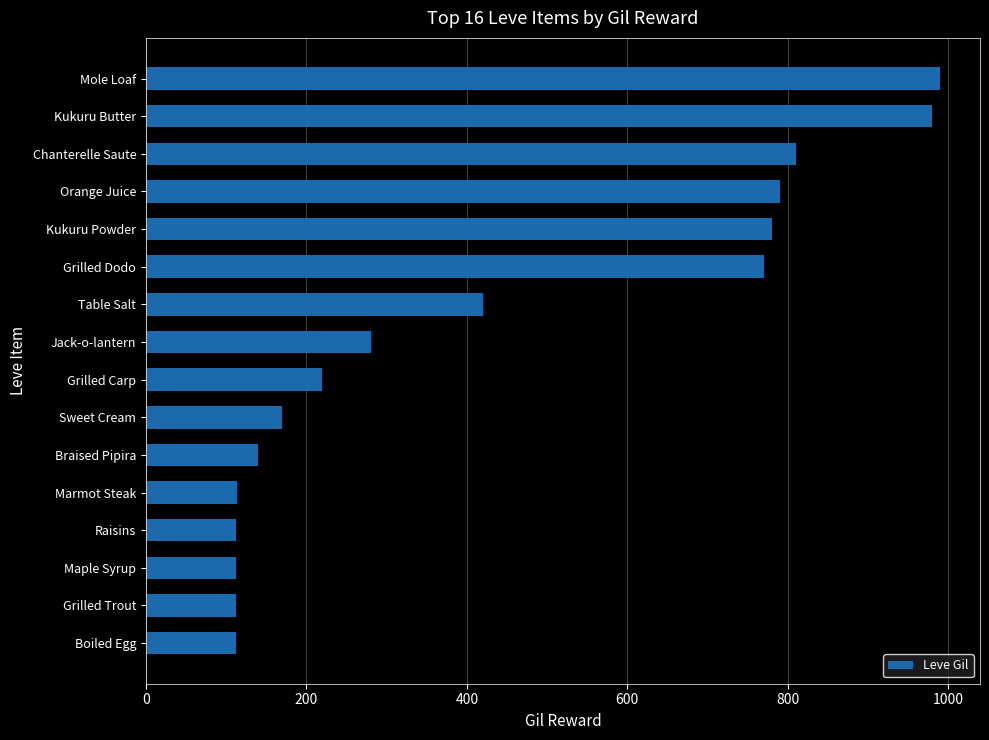

What is the sum of all values?

6911